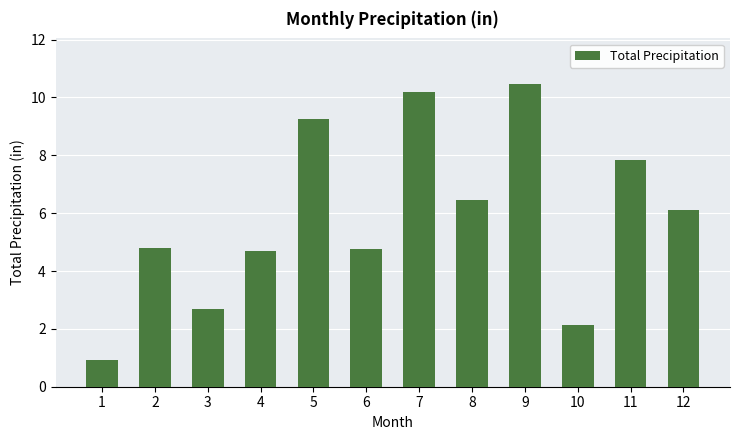

The value at 4 is 4.7. True or false?

True